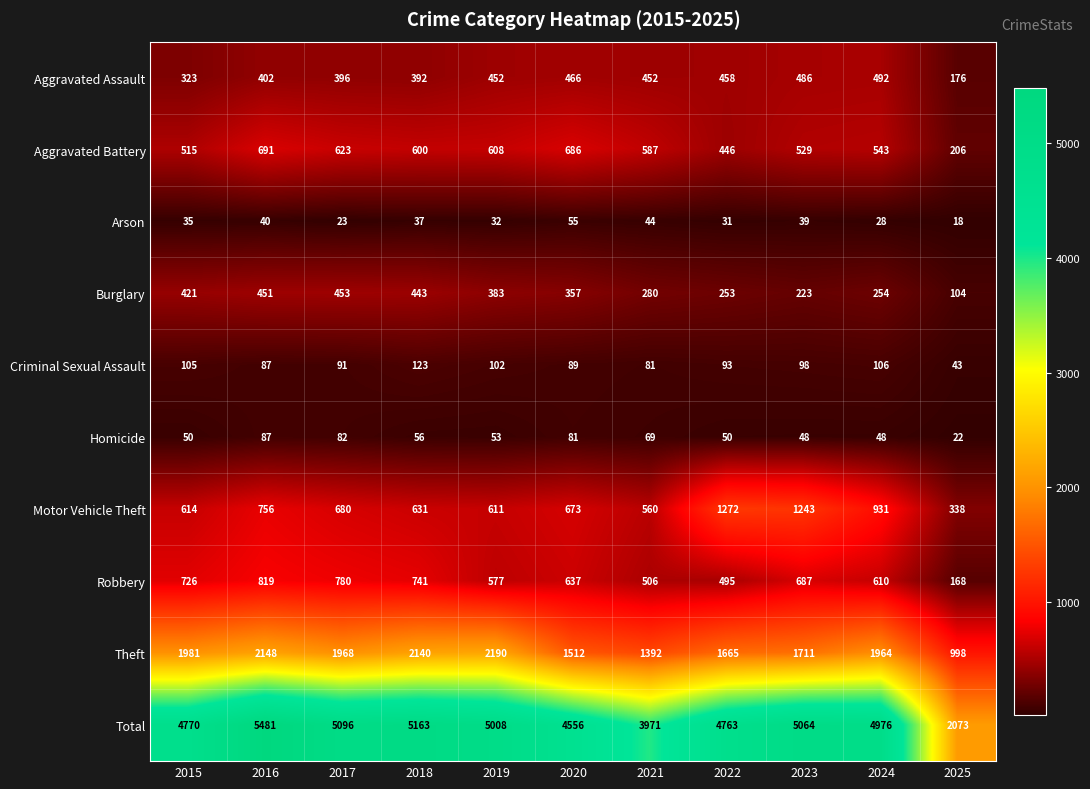

Which series has the largest range (max minus min)?

Total